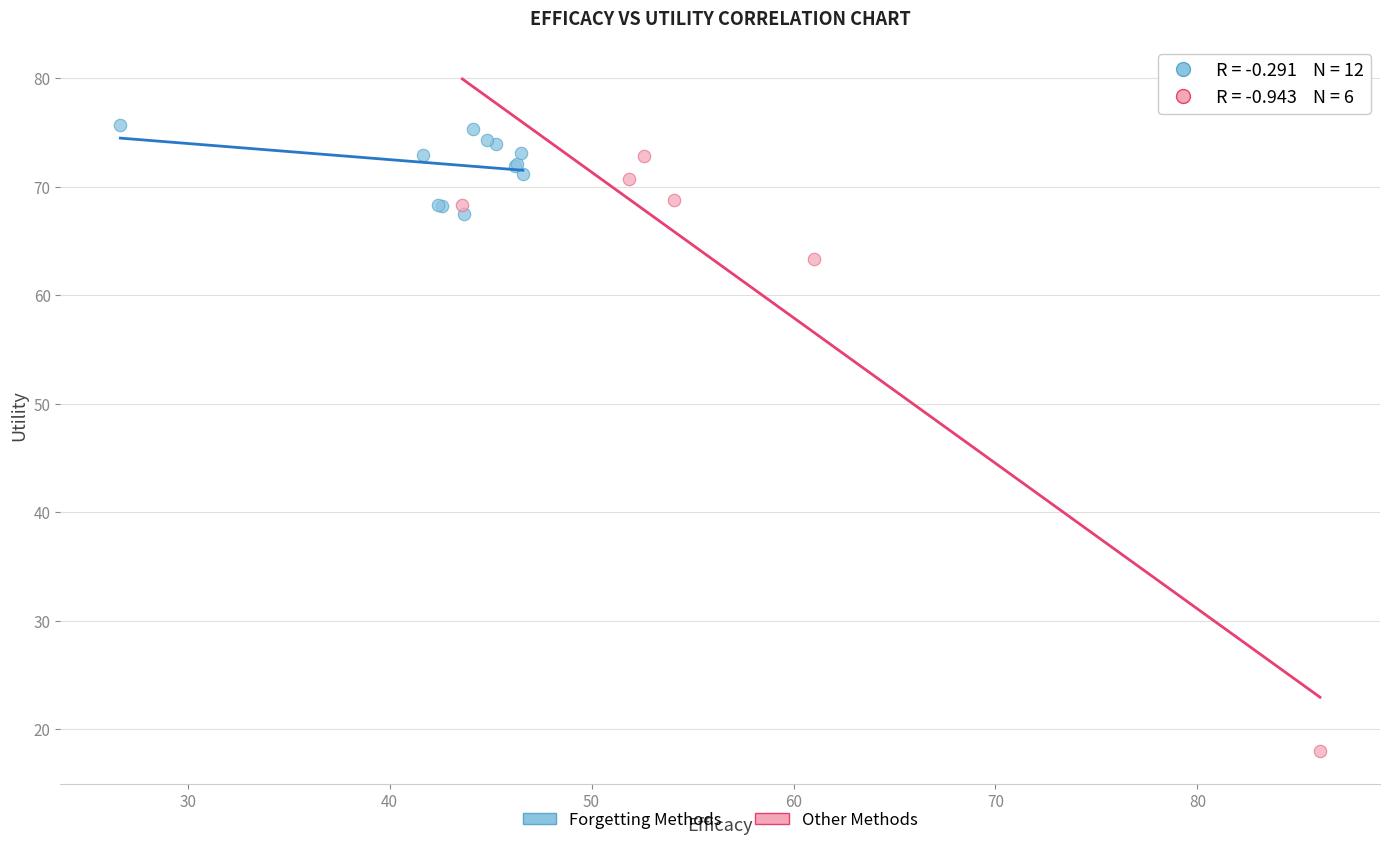

Which series reaches the minimum Y coordinate?

Other Methods